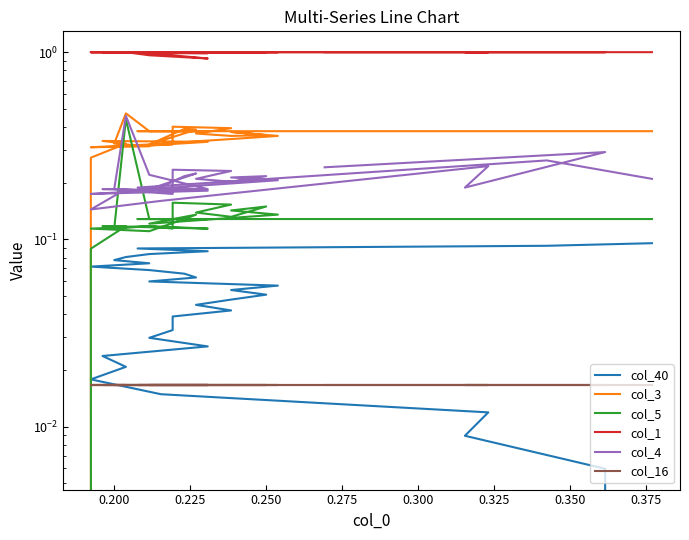

What are all the series names shown in the legend?

col_40, col_3, col_5, col_1, col_4, col_16